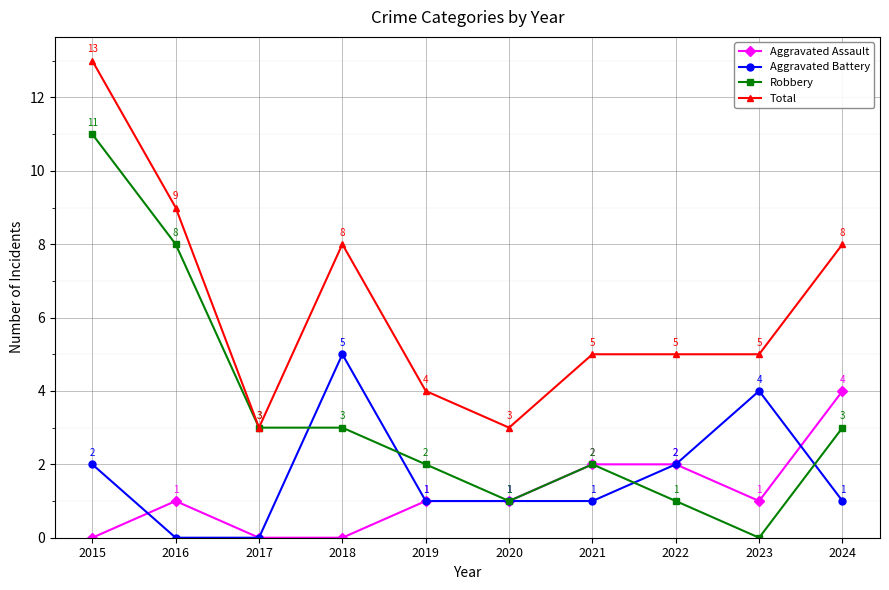

True or false: Aggravated Assault has more than 0 interior local peaks.

True